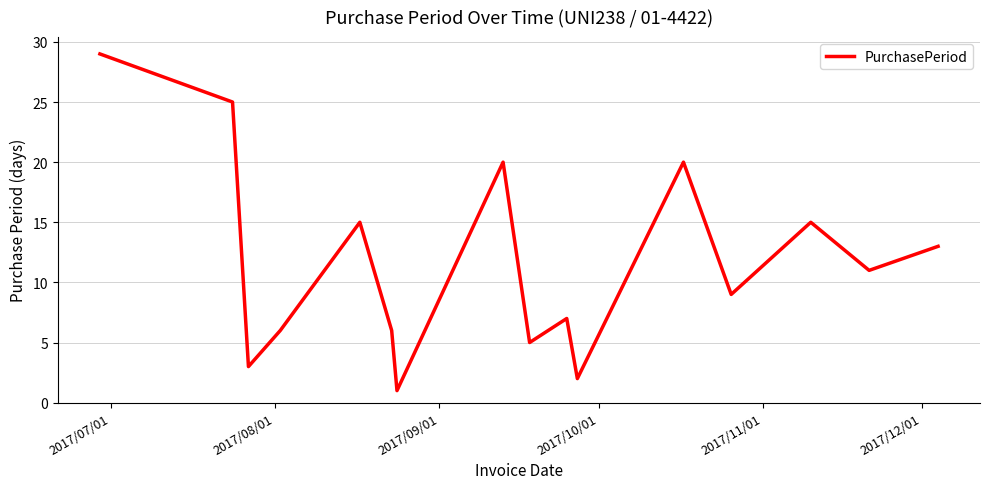

What is the greatest value displayed?

29